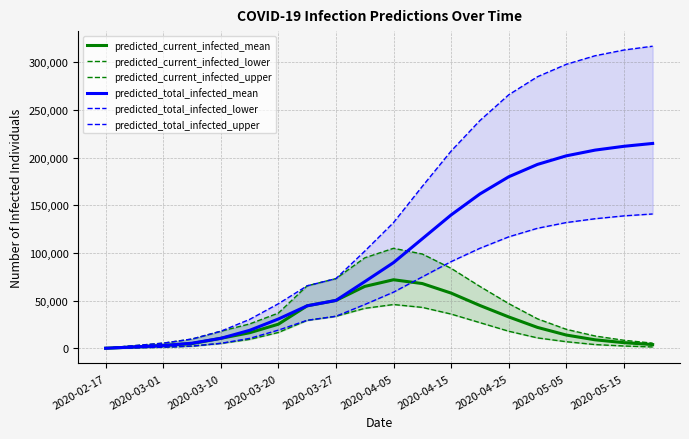

True or false: predicted_total_infected_mean and predicted_total_infected_lower cross at least once.

False